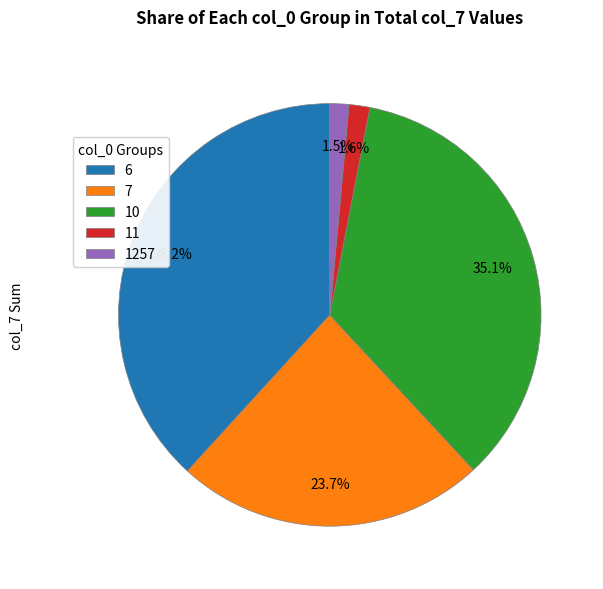

Combined, do 1257 and 7 account for over 50%?

No